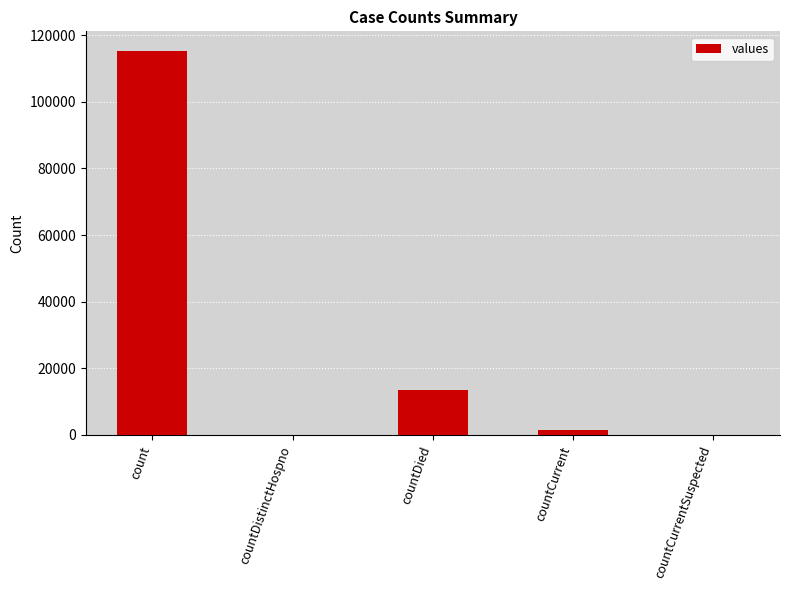

Does the chart contain stacked bars?

No